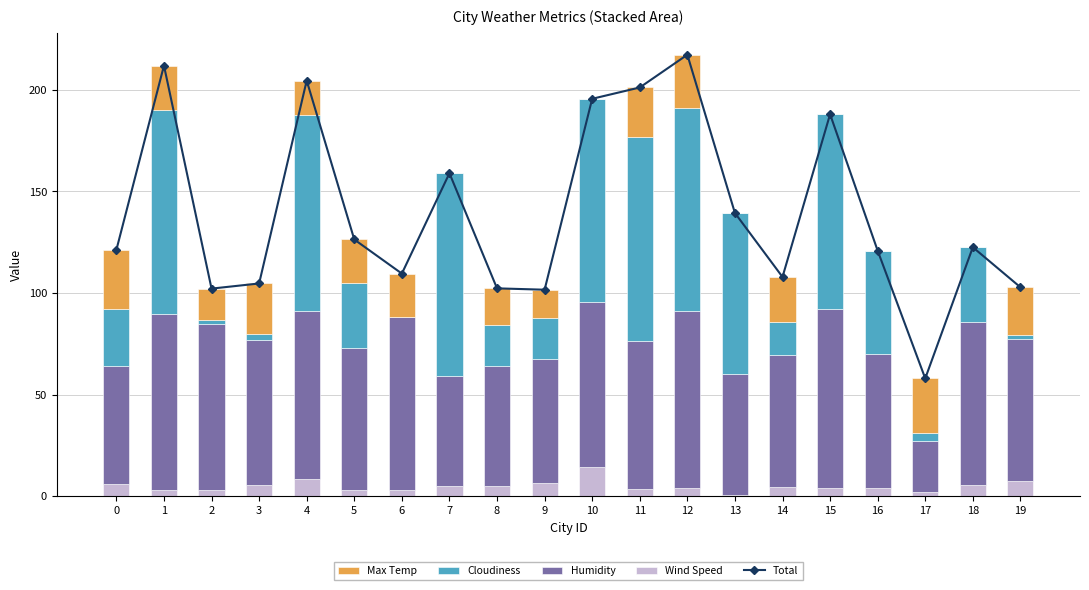

At which category does the chart reach its peak across all series?

12